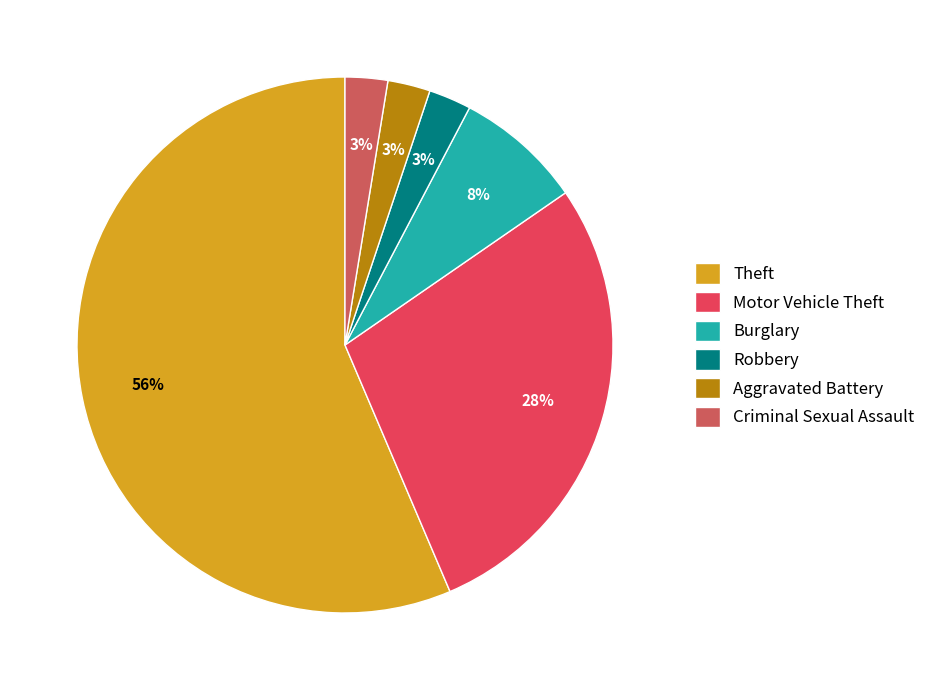

To the nearest percent, what portion does Aggravated Battery represent?

3%